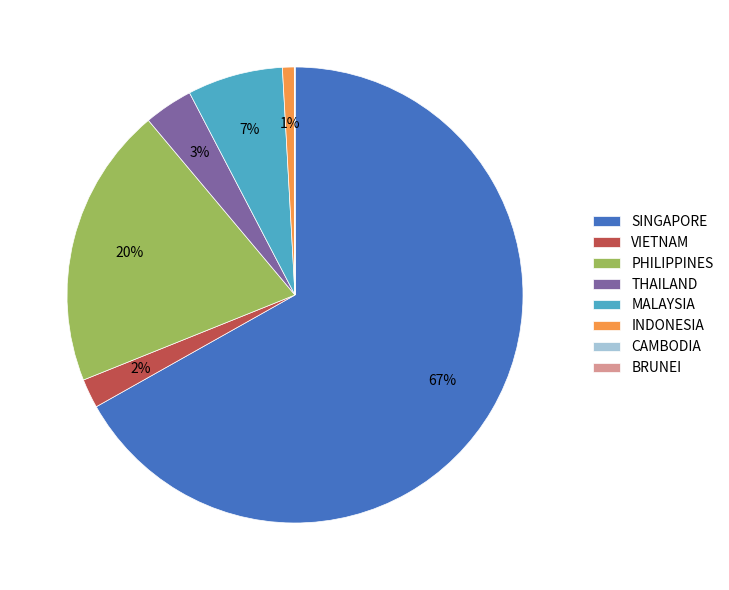

Does VIETNAM represent more than half of the total?

No